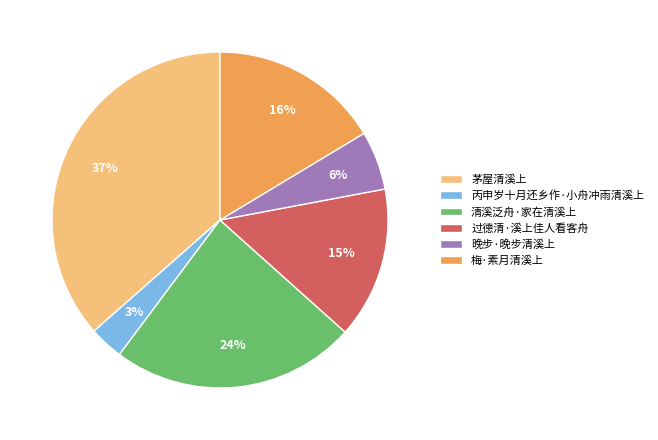

Which has a higher value, 清溪泛舟·家在清溪上 or 茅屋清溪上?

茅屋清溪上